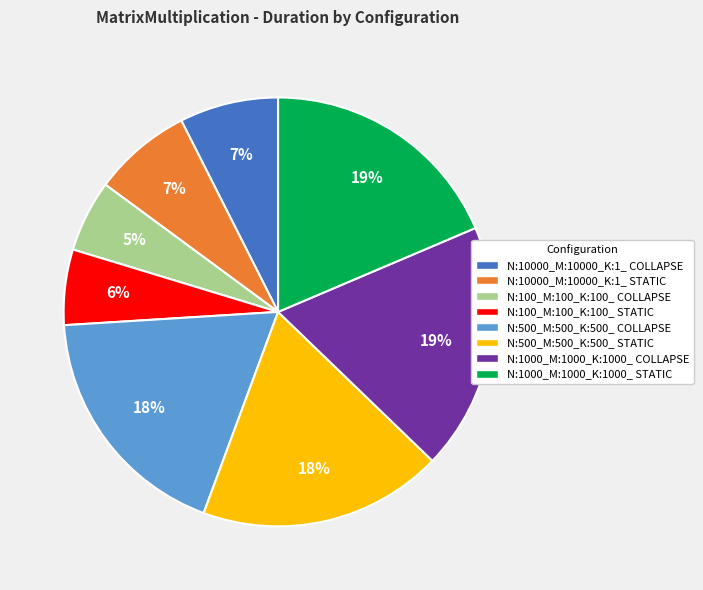

To the nearest percent, what is the average slice percentage?

12%